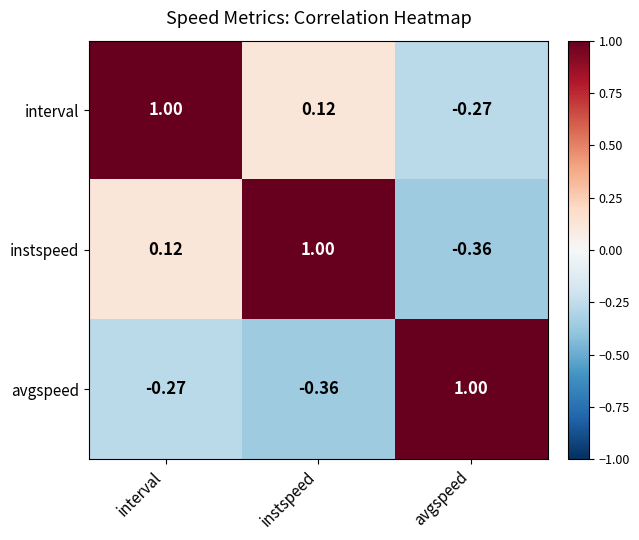

List the labels in order of interval value, largest first.

interval, instspeed, avgspeed